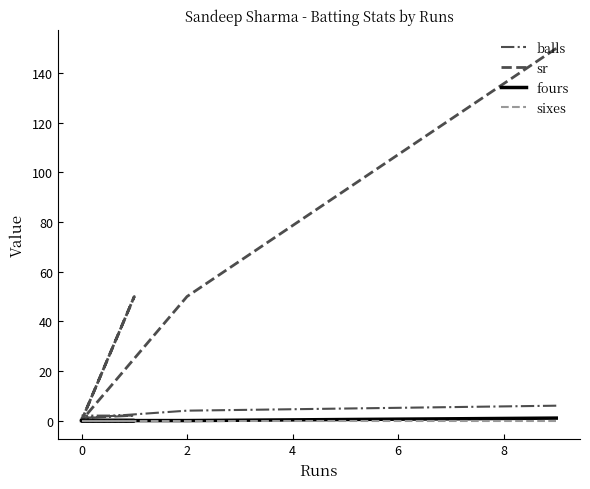

At how many categories does at least one series exceed 53?

1